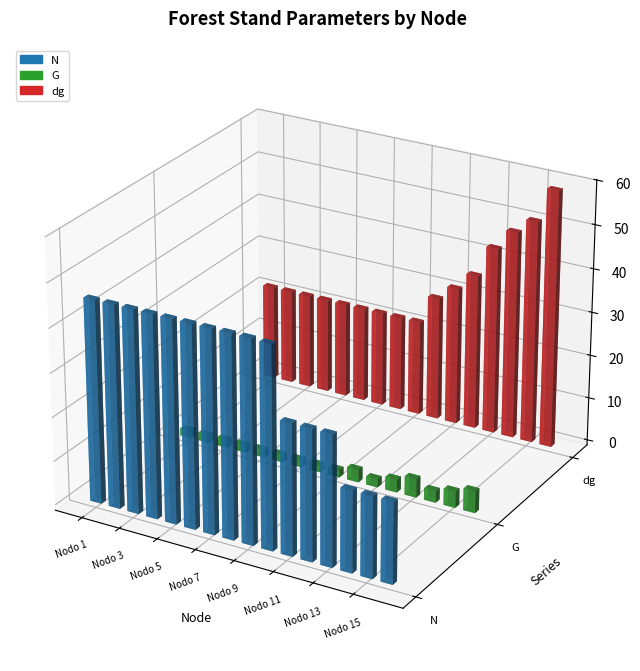

How many values in the N series exceed 45?

10